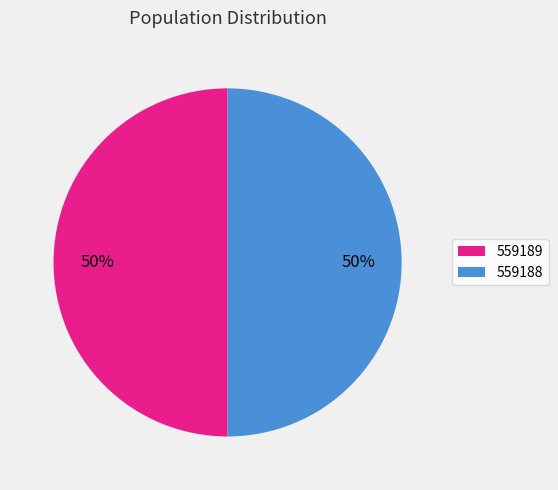

To the nearest percent, what is the average slice percentage?

50%